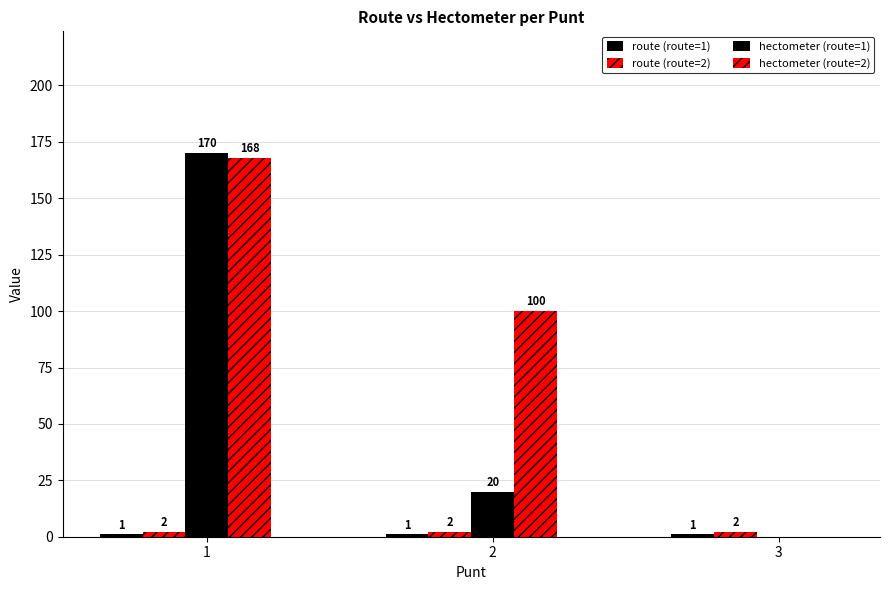

What value does the route (route=1) series have at 3?

1